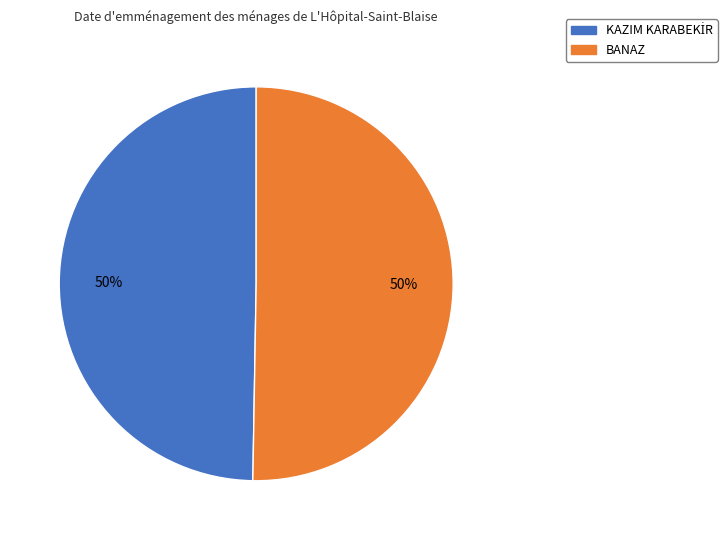

The BANAZ slice represents 50% of the pie. True or false?

True